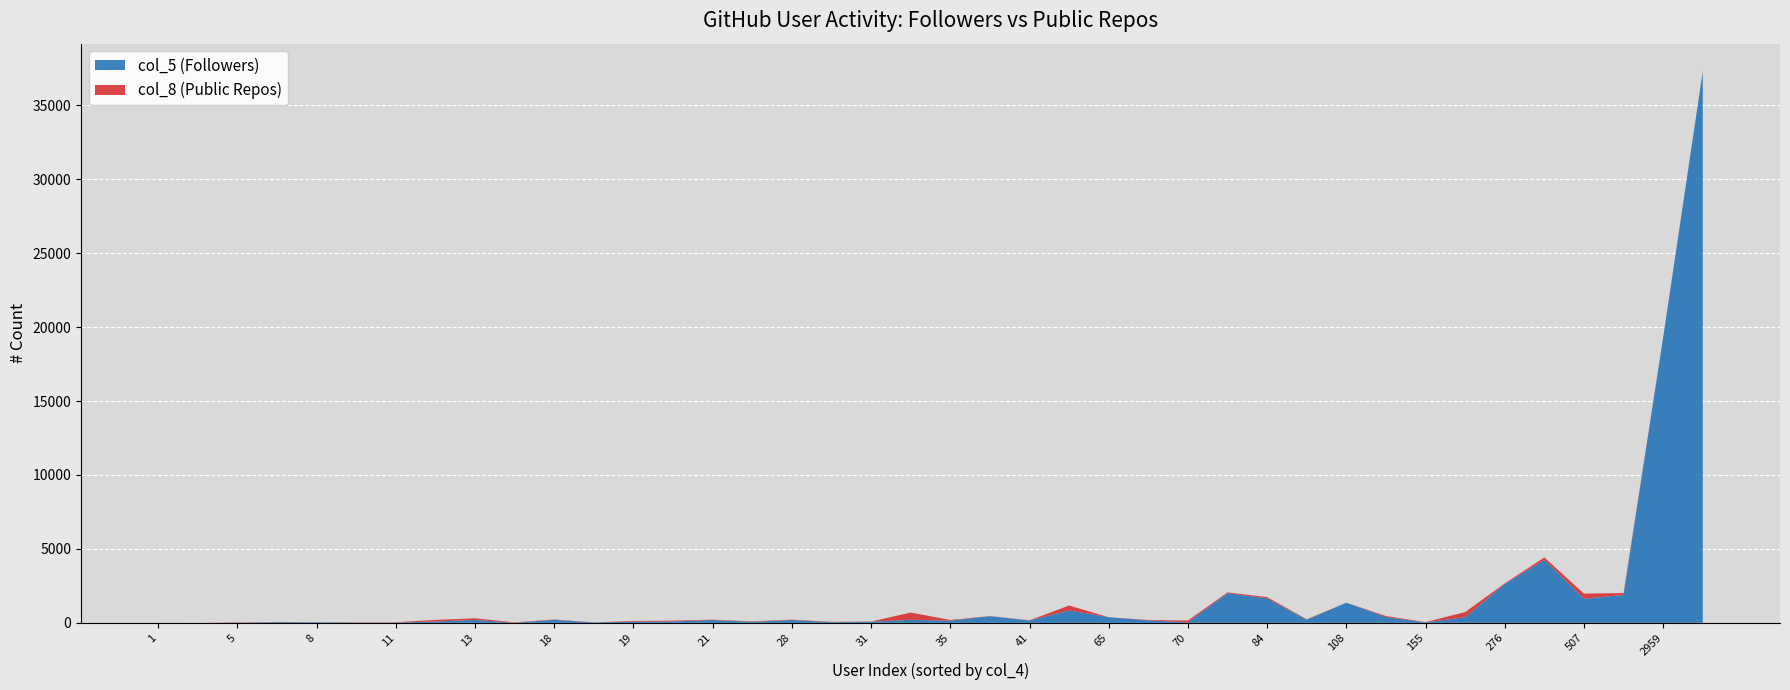

True or false: col_5 (Followers) has a value of 7964 at 2959.

False